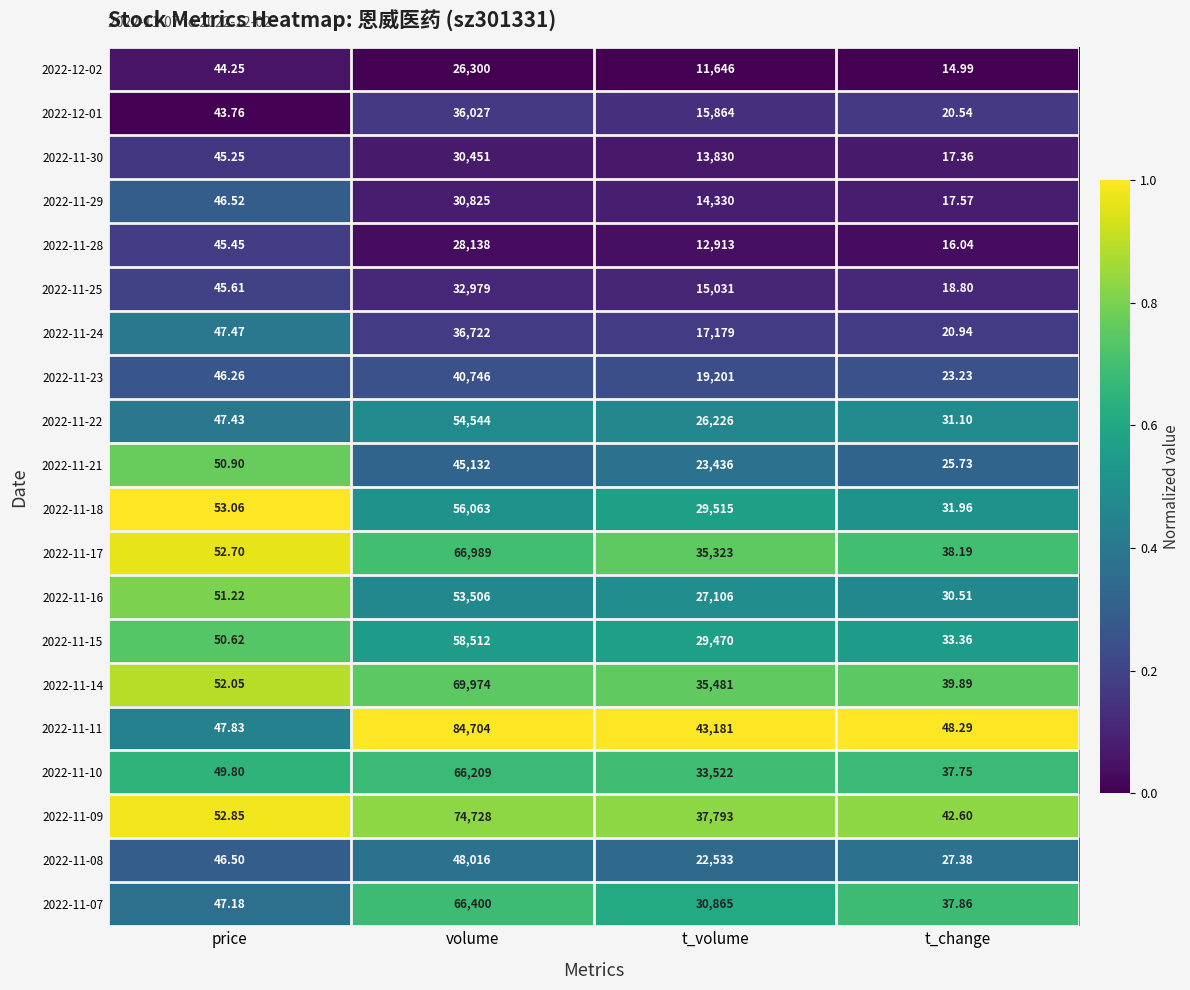

Is the value of 2022-11-24 at t_volume greater than the value of 2022-11-29 at volume?

No